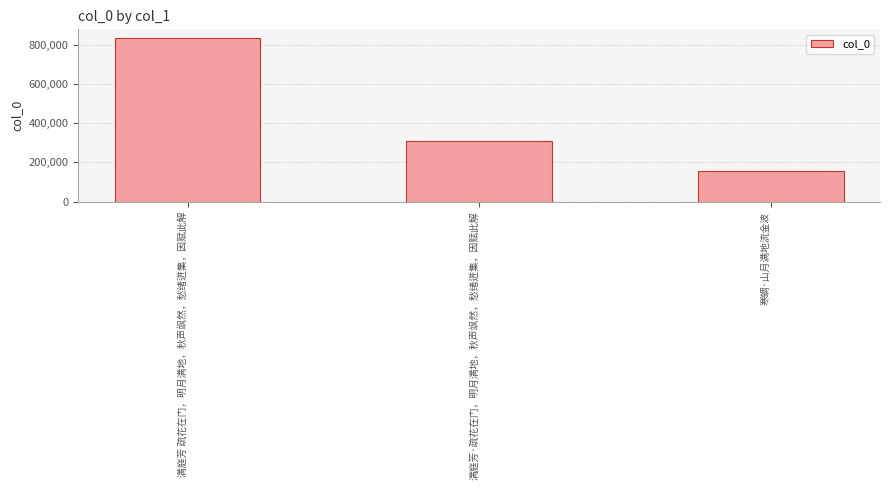

The value at 满庭芳 疏花在门，明月满地，秋声飒然，愁绪迸集，因赋此解 is 835861. True or false?

True